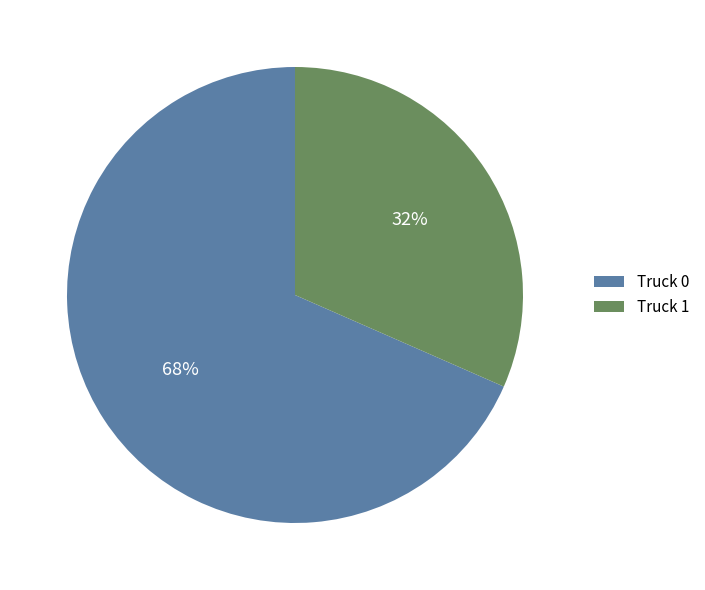

To the nearest percent, what portion does Truck 0 represent?

68%